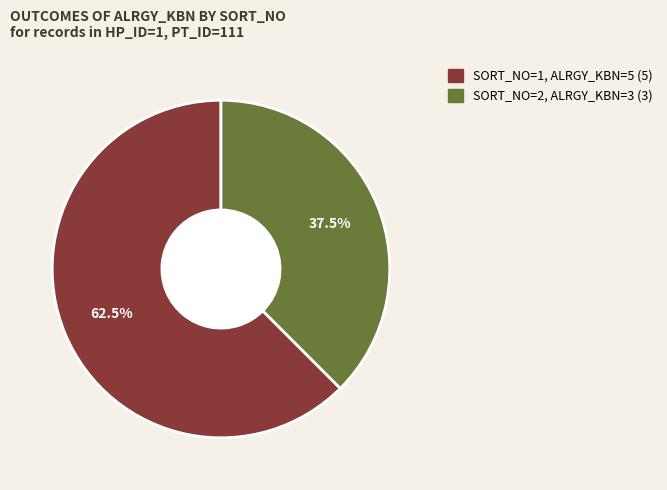

Is there any slice that represents more than half of the pie?

Yes